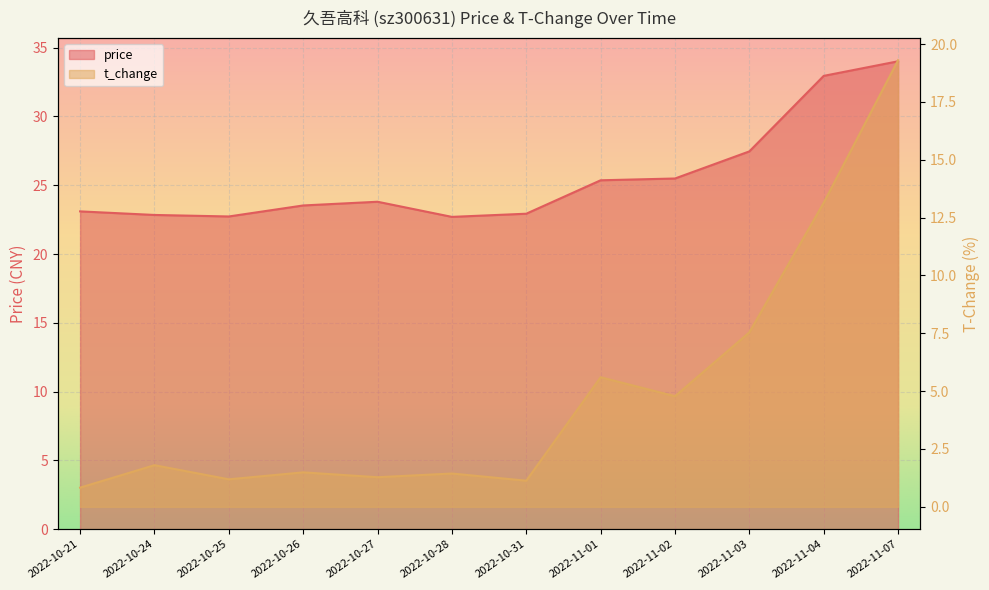

What are all the series names shown in the legend?

price, t_change